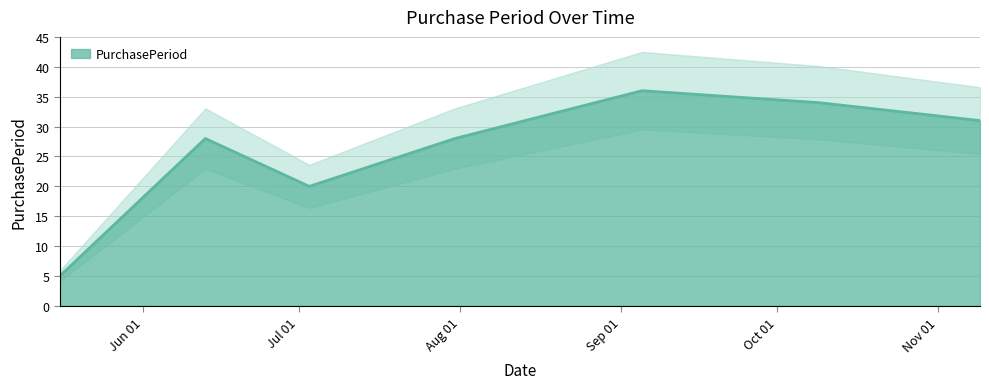

Where is the first local maximum?

2017-06-13